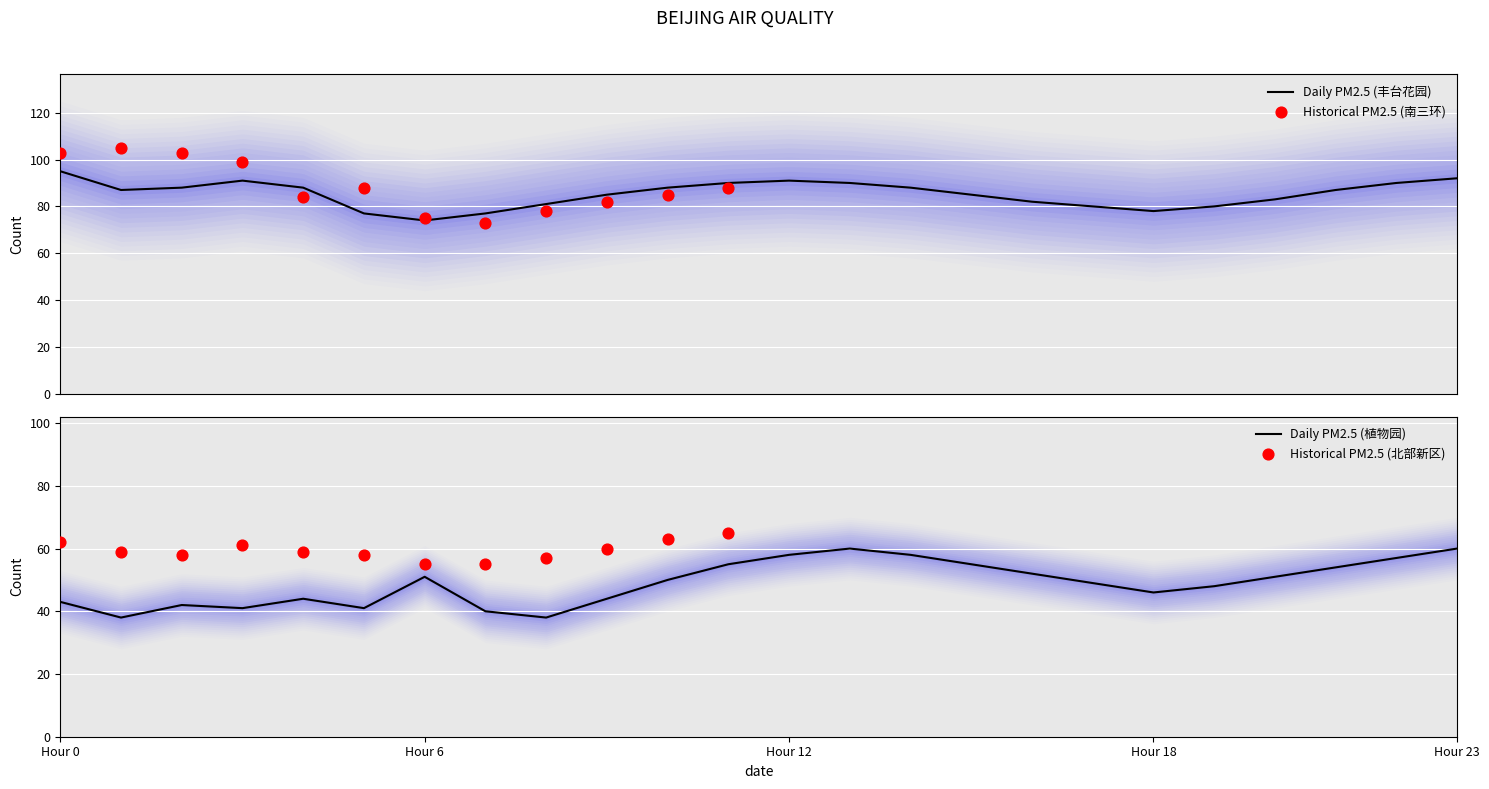

Is the value of 丰台花园 at 0 greater than the value of 植物园 at 11?

Yes